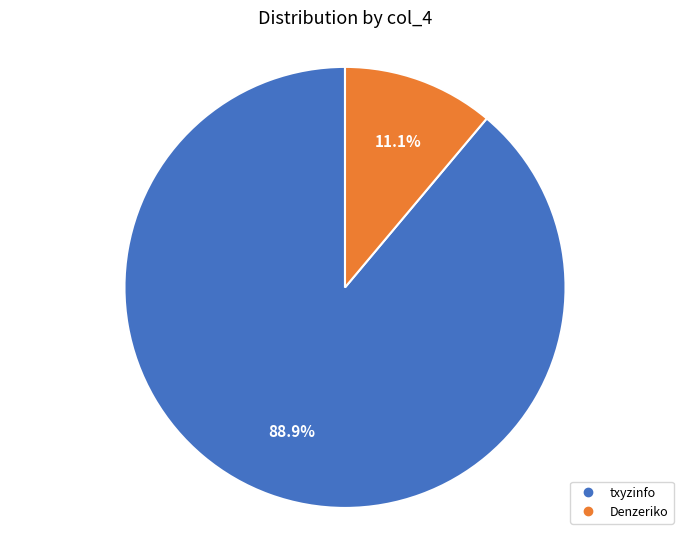

To the nearest percent, what is the combined percentage of Denzeriko and txyzinfo?

100%